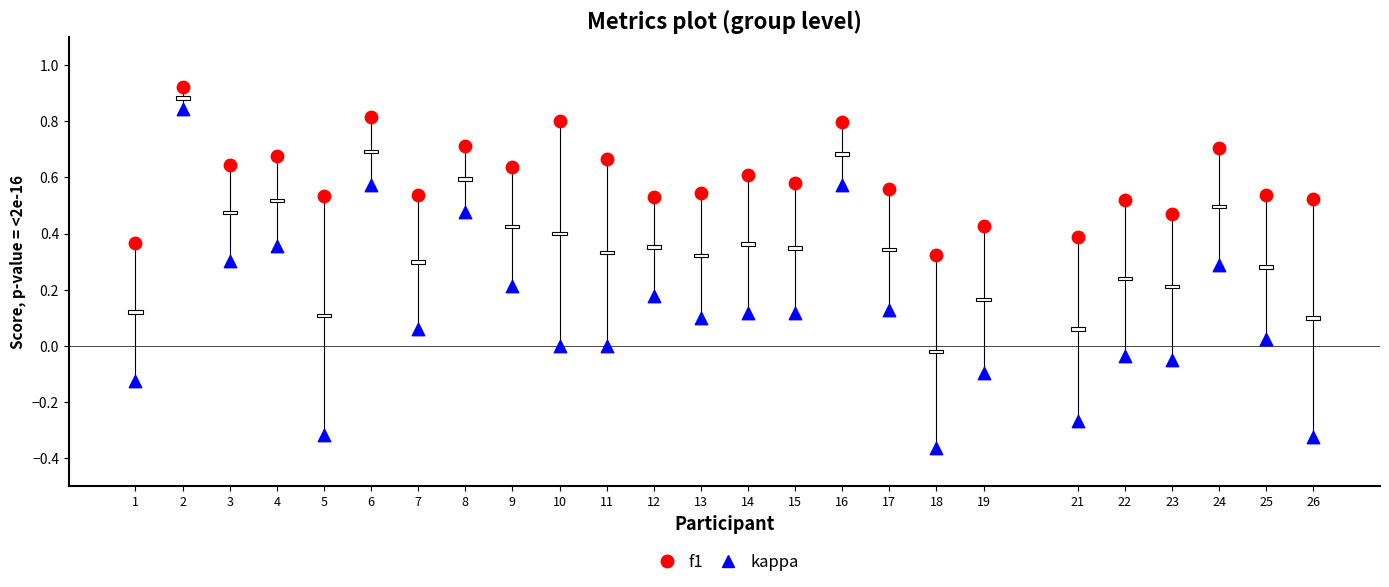

Which series contains the lowest Y value?

kappa